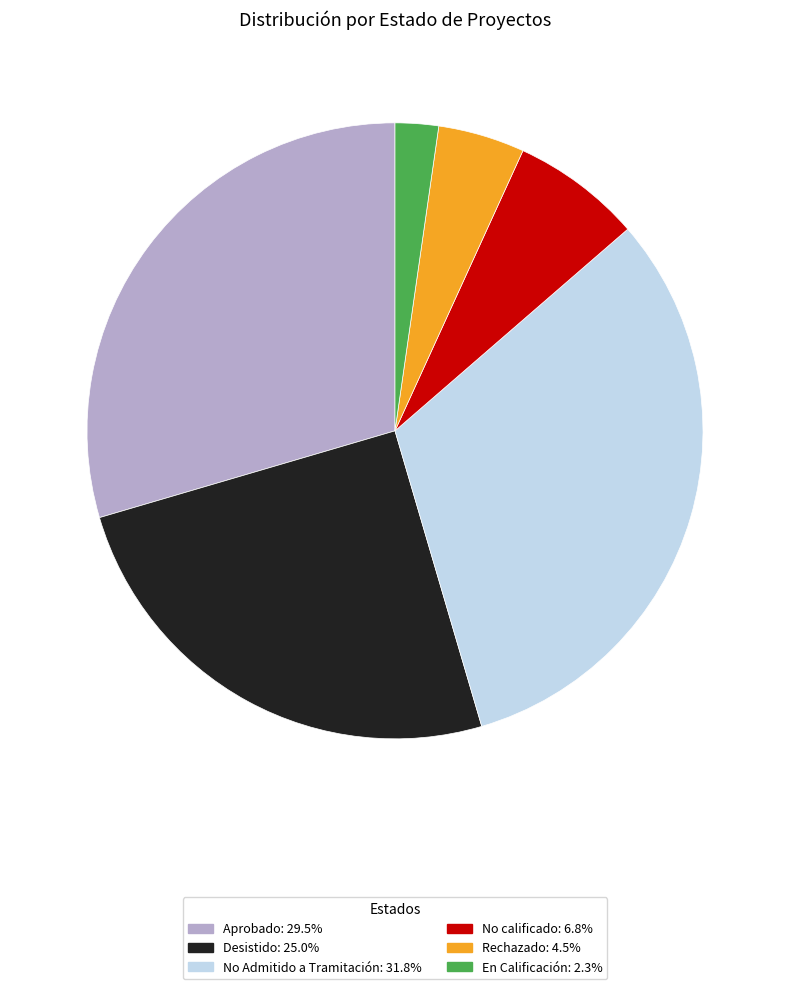

Is there any slice that represents more than half of the pie?

No